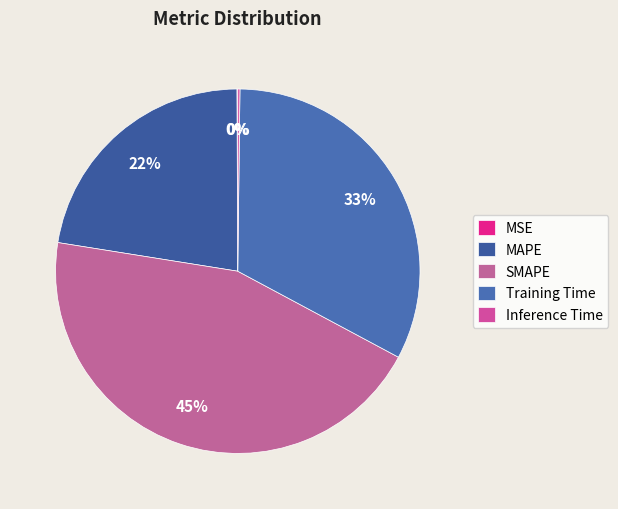

Which slice is the largest?

SMAPE